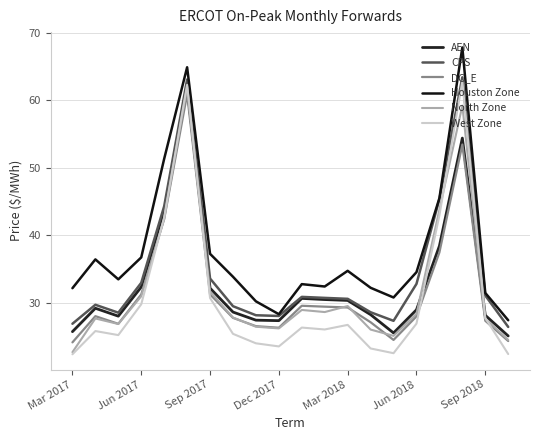

What is the minimum value for AEN?

25.1